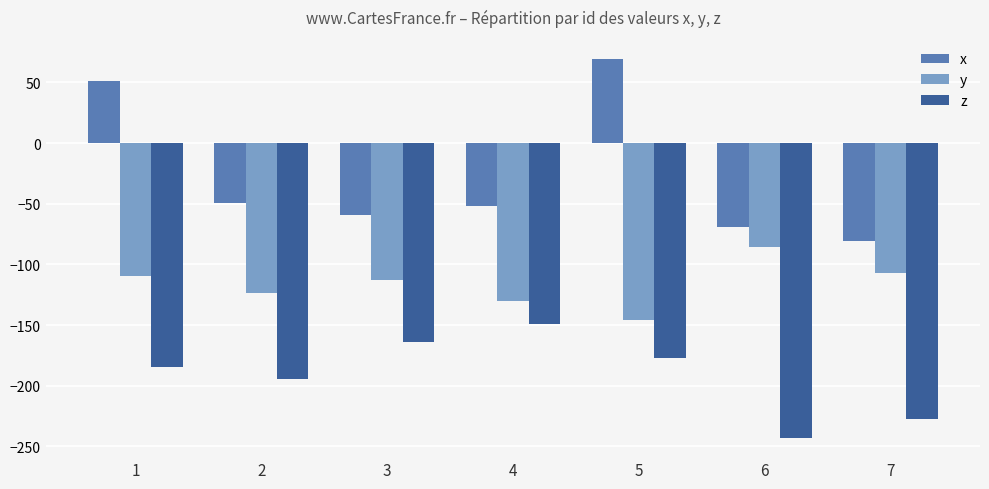

List the series in order of their peak value, lowest first.

z, y, x